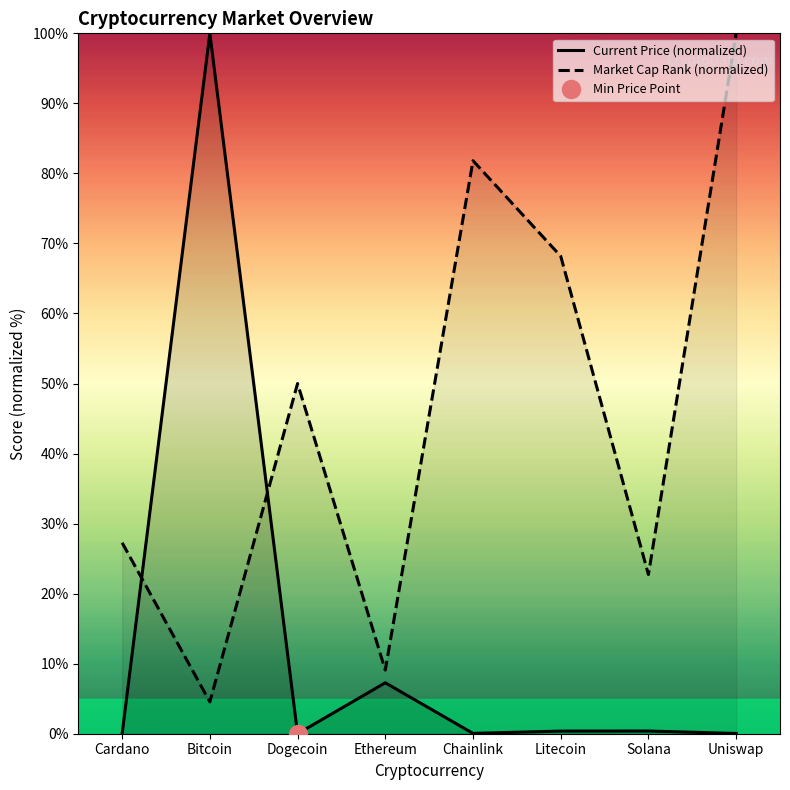

How many distinct data groups are displayed?

2